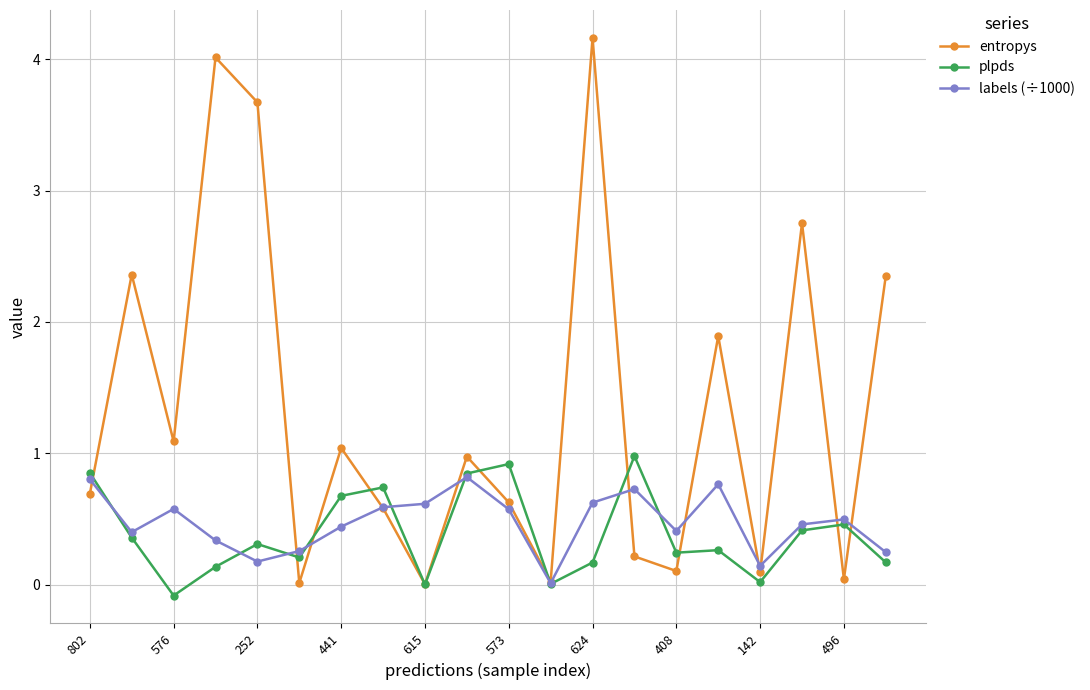

In entropys, how many points are lower than both neighbors (excluding endpoints)?

7